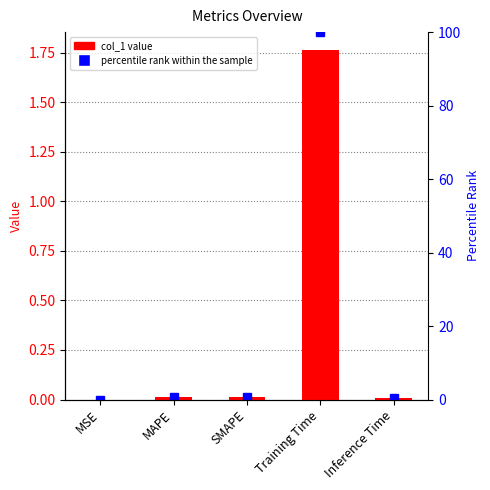

Reading right to left, transcribe all the data shown in this chart.

col_1: 0.0	1.8	0.0	0.0	0.0
percentile rank within the sample: 0.4	100.0	0.8	0.8	0.0